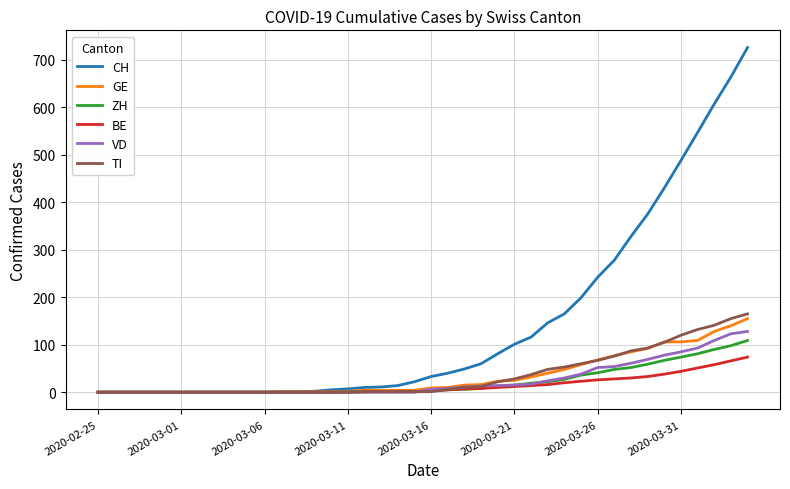

What is the highest value of the BE series?

74